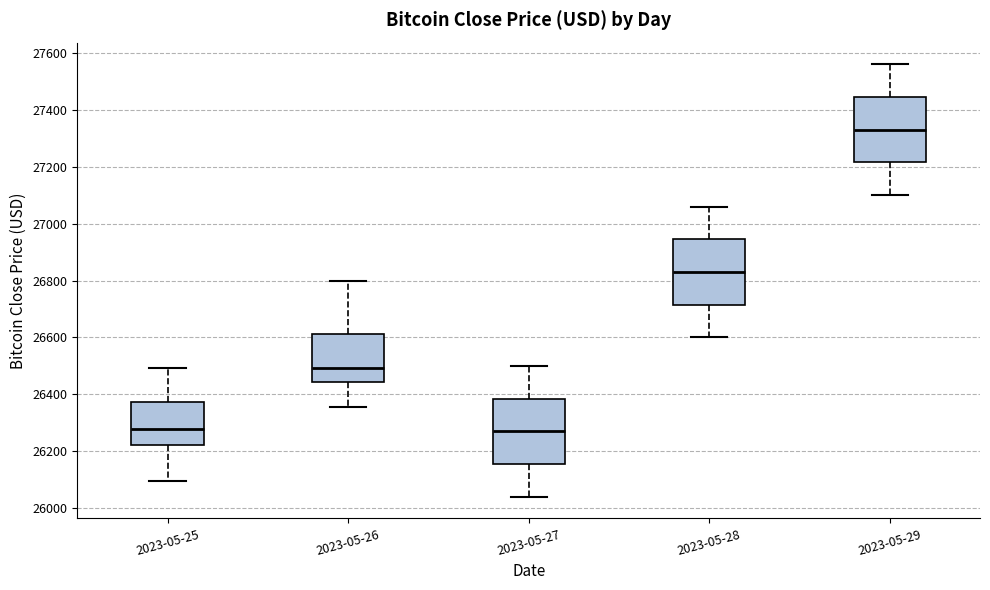

Reading left to right, transcribe this box plot: for each box, give where its median line is, the range the box spans, and where its two whiskers end, as read against the y-axis. The values are not printed on the chart, so give them approximately, as read against the axis.

2023-05-25: median 26280, box 26220 to 26380, whiskers 26100 to 26500
2023-05-26: median 26500, box 26440 to 26620, whiskers 26360 to 26800
2023-05-27: median 26280, box 26160 to 26380, whiskers 26040 to 26500
2023-05-28: median 26840, box 26720 to 26940, whiskers 26600 to 27060
2023-05-29: median 27340, box 27220 to 27440, whiskers 27100 to 27560